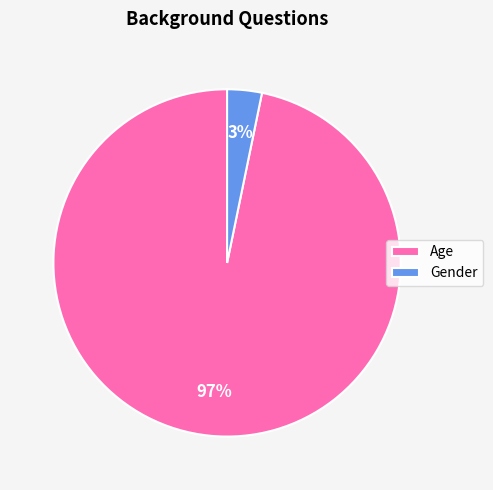

Rank the categories by value from highest to lowest.

Age, Gender